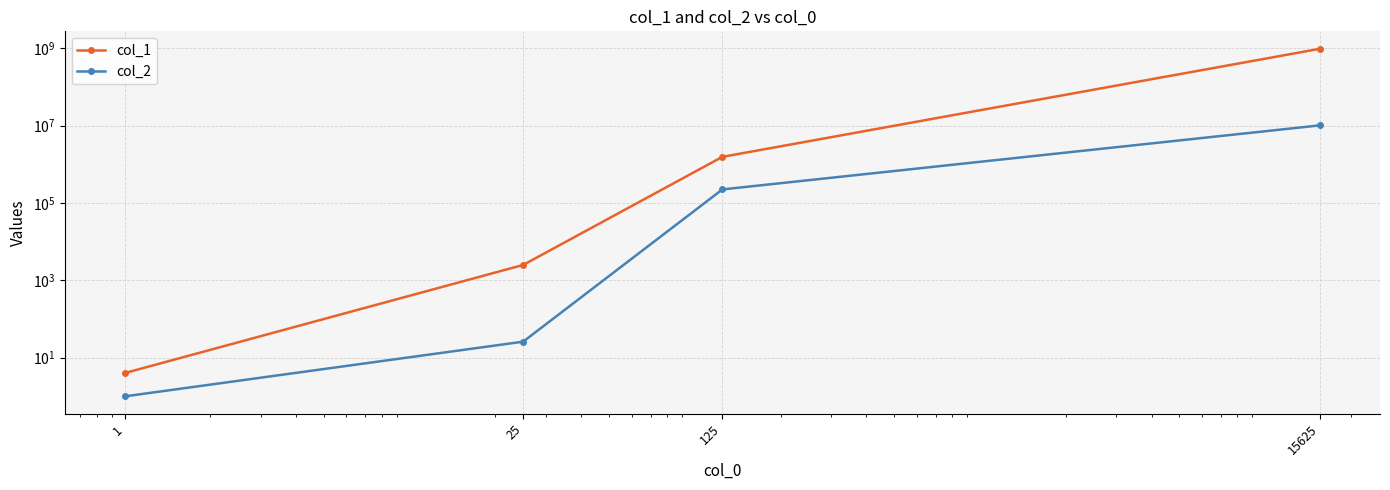

Where is col_2 nearest to the value 5107827?

125